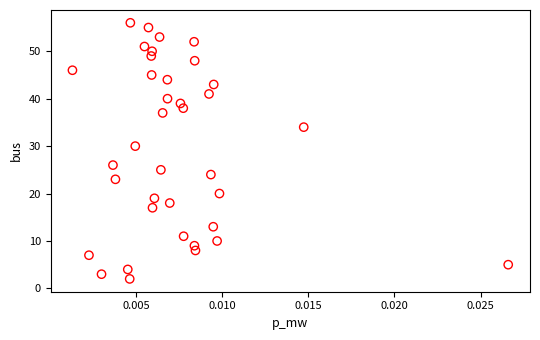

What Y value in the scatter plot is closest to 29?

30